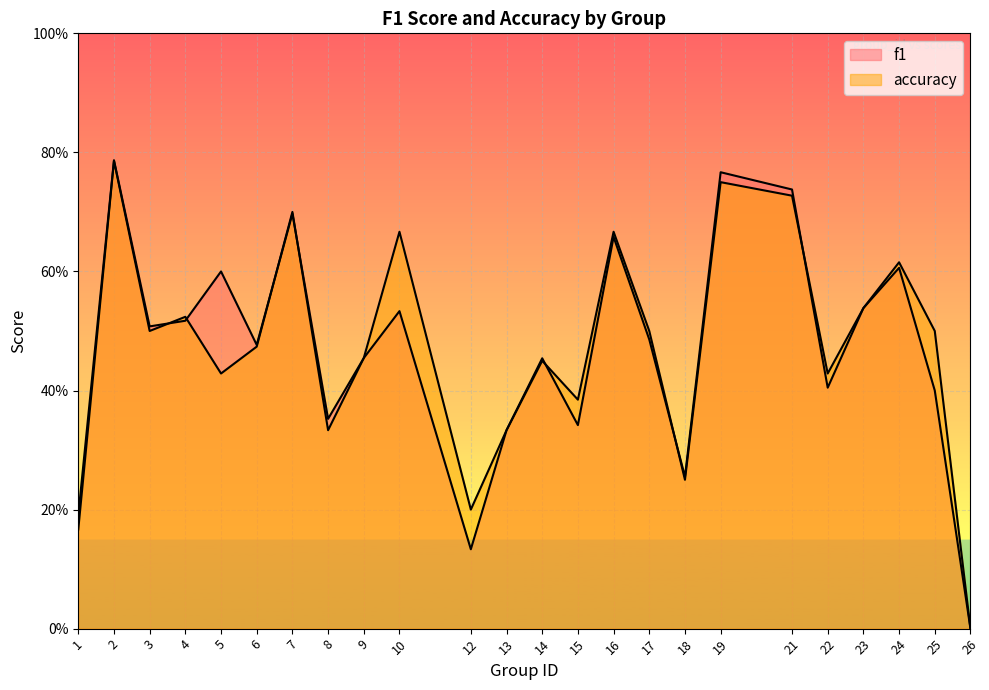

Reading left to right, transcribe all the data shown in this chart.

f1: 1=0.2	2=0.8	3=0.5	4=0.5	5=0.6	6=0.5	7=0.7	8=0.4	9=0.5	10=0.5	12=0.1	13=0.3	14=0.5	15=0.3	16=0.7	17=0.5	18=0.3	19=0.8	21=0.7	22=0.4	23=0.5	24=0.6	25=0.4	26=0.0
accuracy: 1=0.2	2=0.8	3=0.5	4=0.5	5=0.4	6=0.5	7=0.7	8=0.3	9=0.5	10=0.7	12=0.2	13=0.3	14=0.5	15=0.4	16=0.7	17=0.5	18=0.2	19=0.8	21=0.7	22=0.4	23=0.5	24=0.6	25=0.5	26=0.0